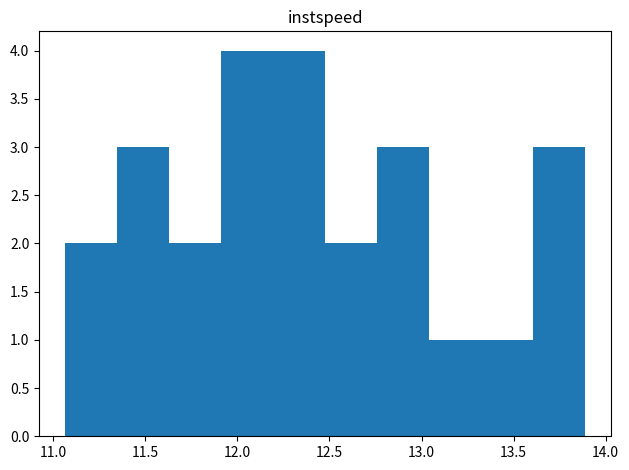

What is the height of the bar covering 13.05 to 13.35 on the x-axis? Neither the bar edges nor the heights are printed on the chart, so give them approximately, as read against the axes.

1